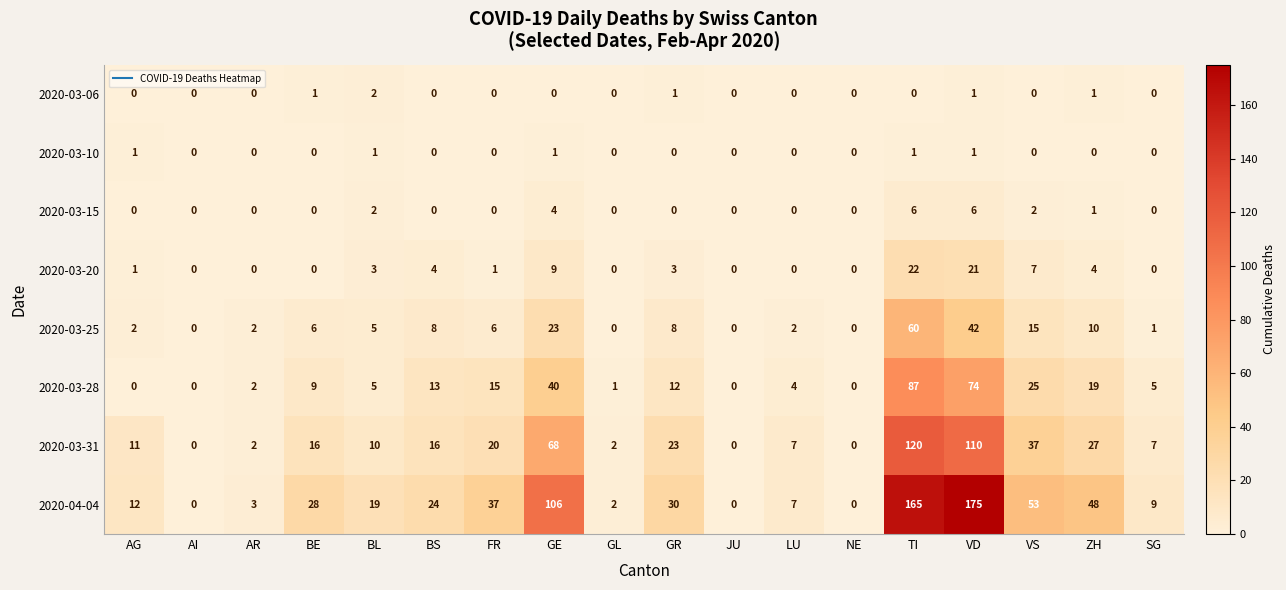

What is the total value across all series at GR?

77